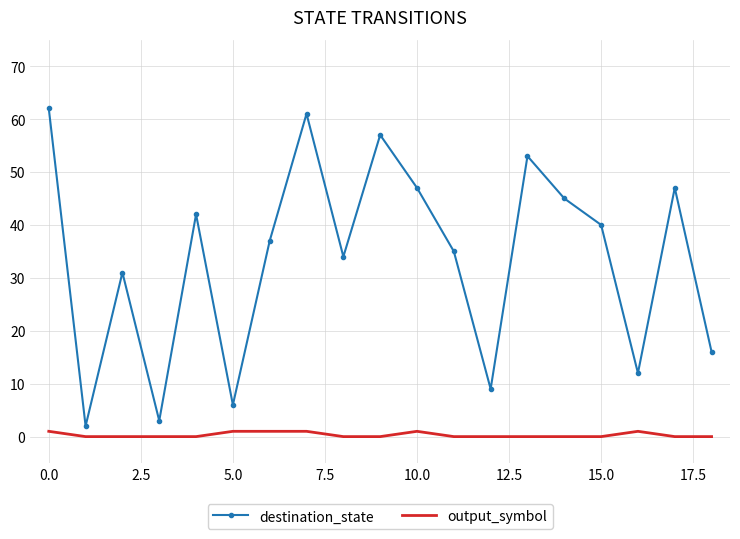

True or false: output_symbol and destination_state cross at least once.

False